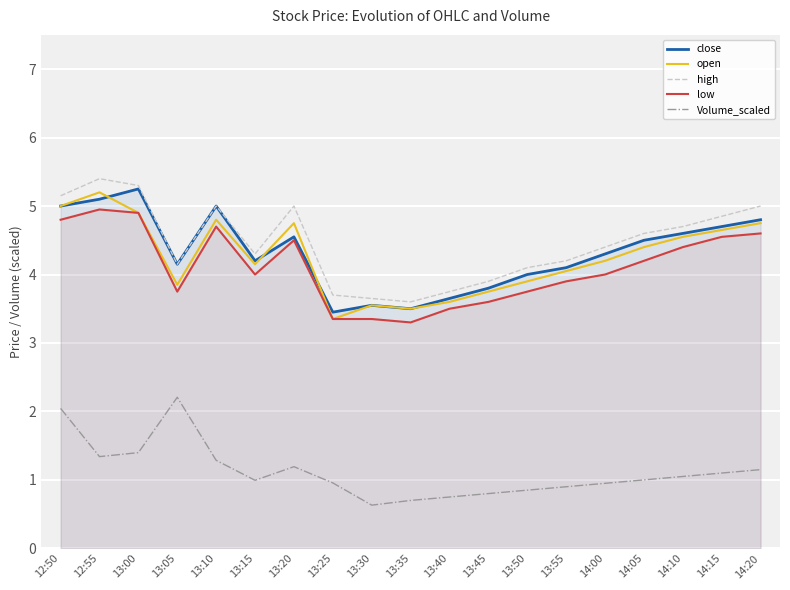

How many lines are shown in the chart?

5